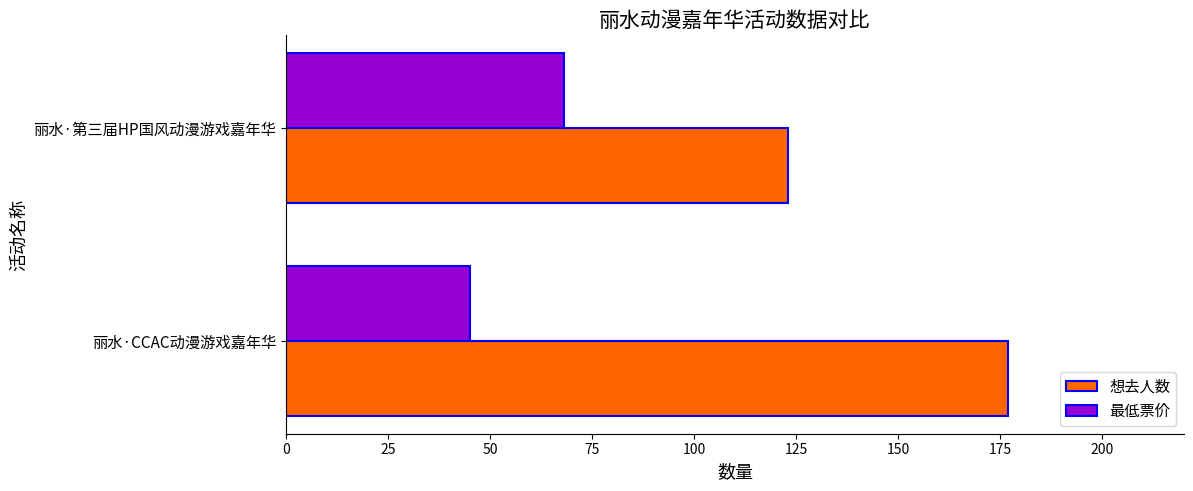

Which series has the largest range (max minus min)?

想去人数